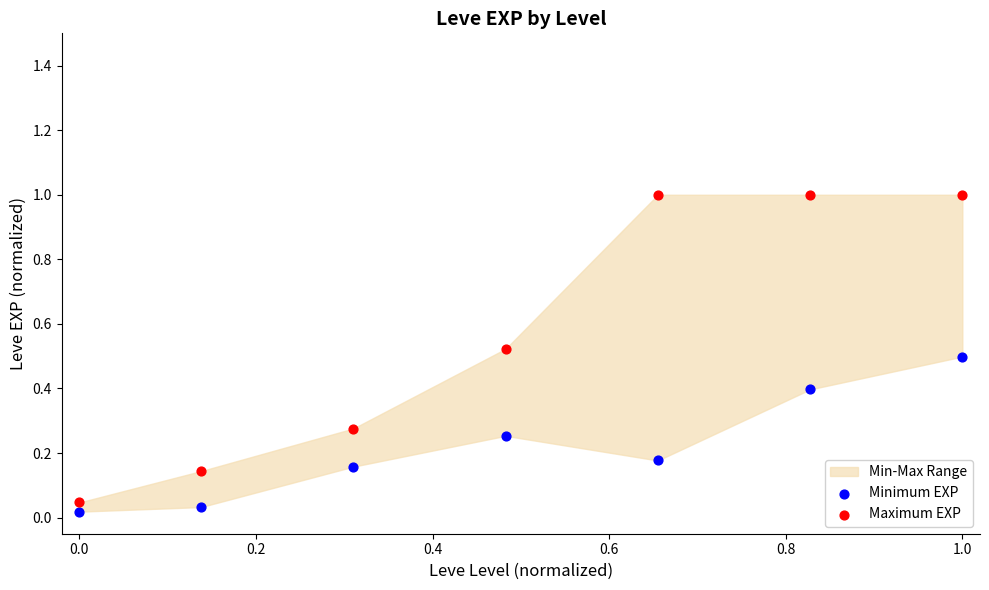

Across all data points, what is the range of X values (max minus min)?

1.0